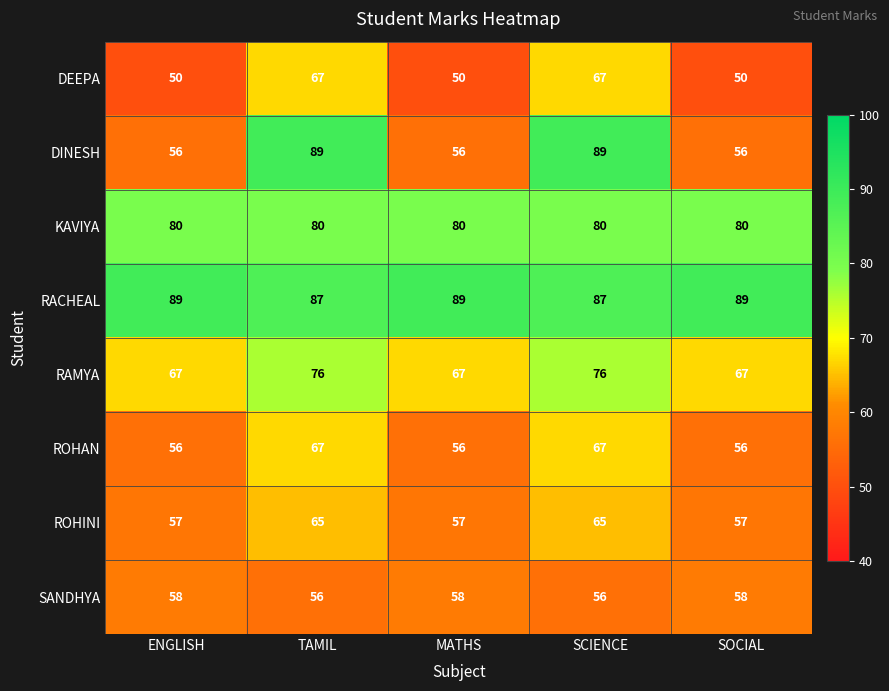

Which series has the largest total across all categories?

RACHEAL